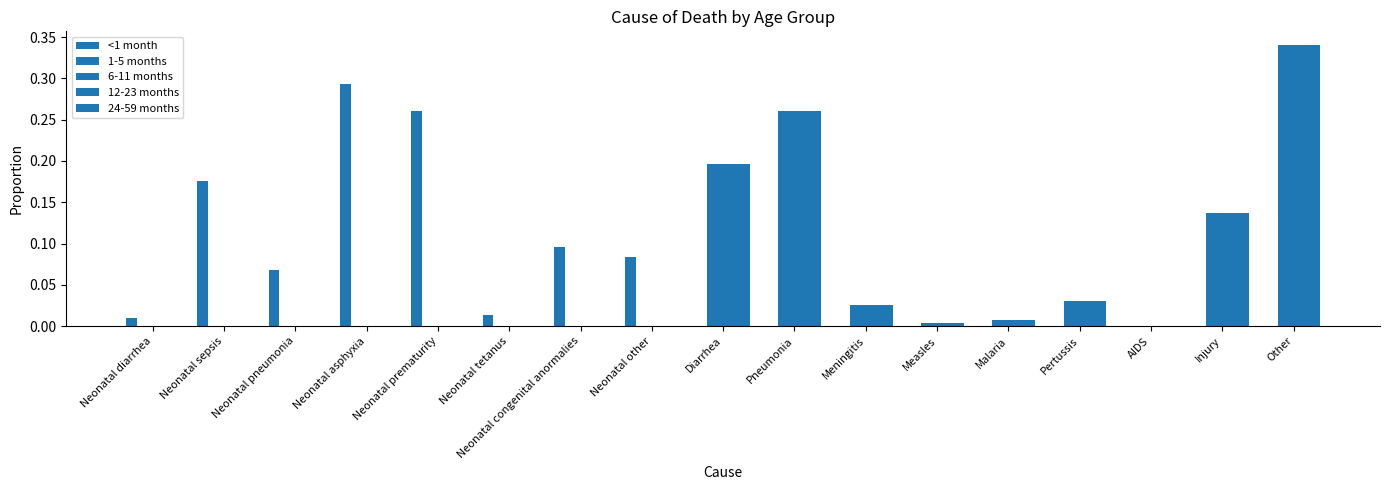

At which label is 24-59 months closest to 0?

Neonatal diarrhea